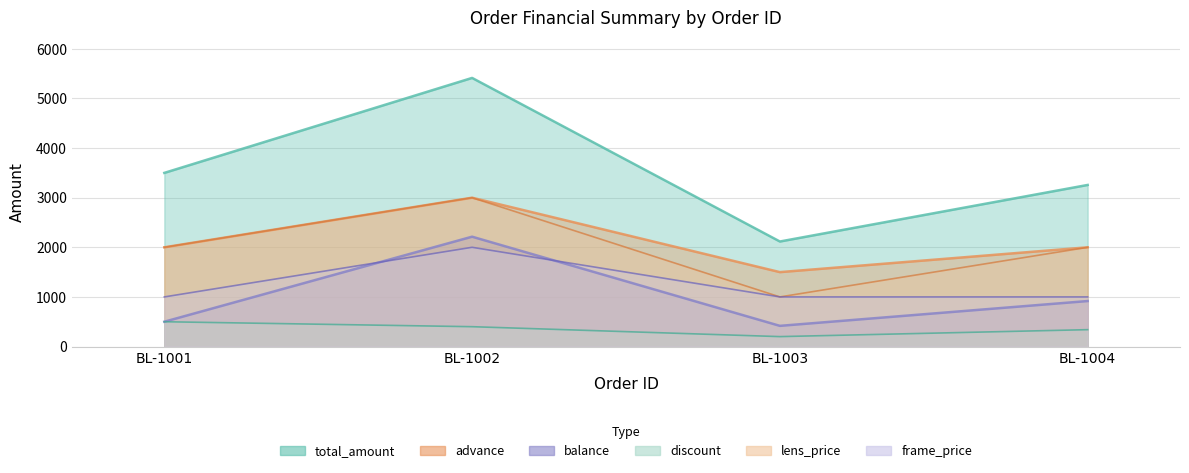

Is the value of balance at BL-1004 greater than the value of lens_price at BL-1002?

No